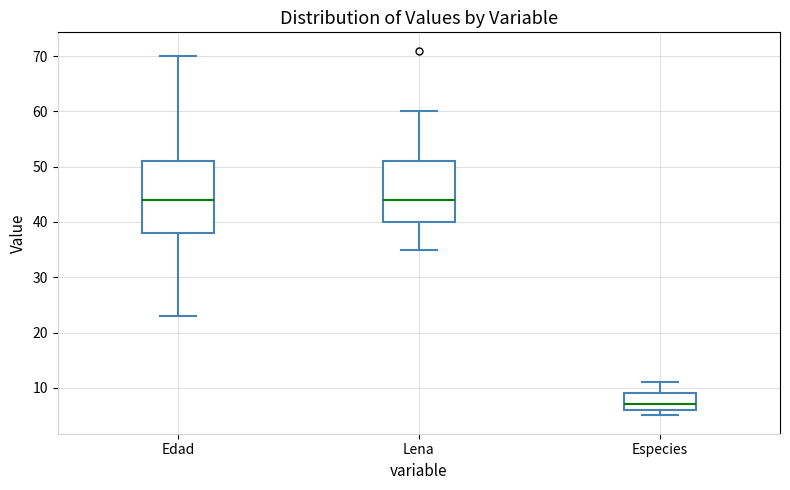

Which box is the tallest, from its lower edge to its upper edge?

Edad